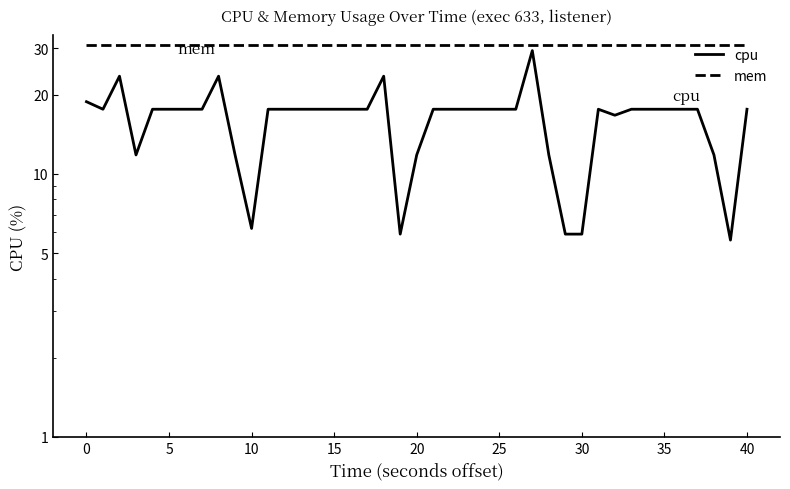

Is it true that mem equals 9.1 at 26?

False